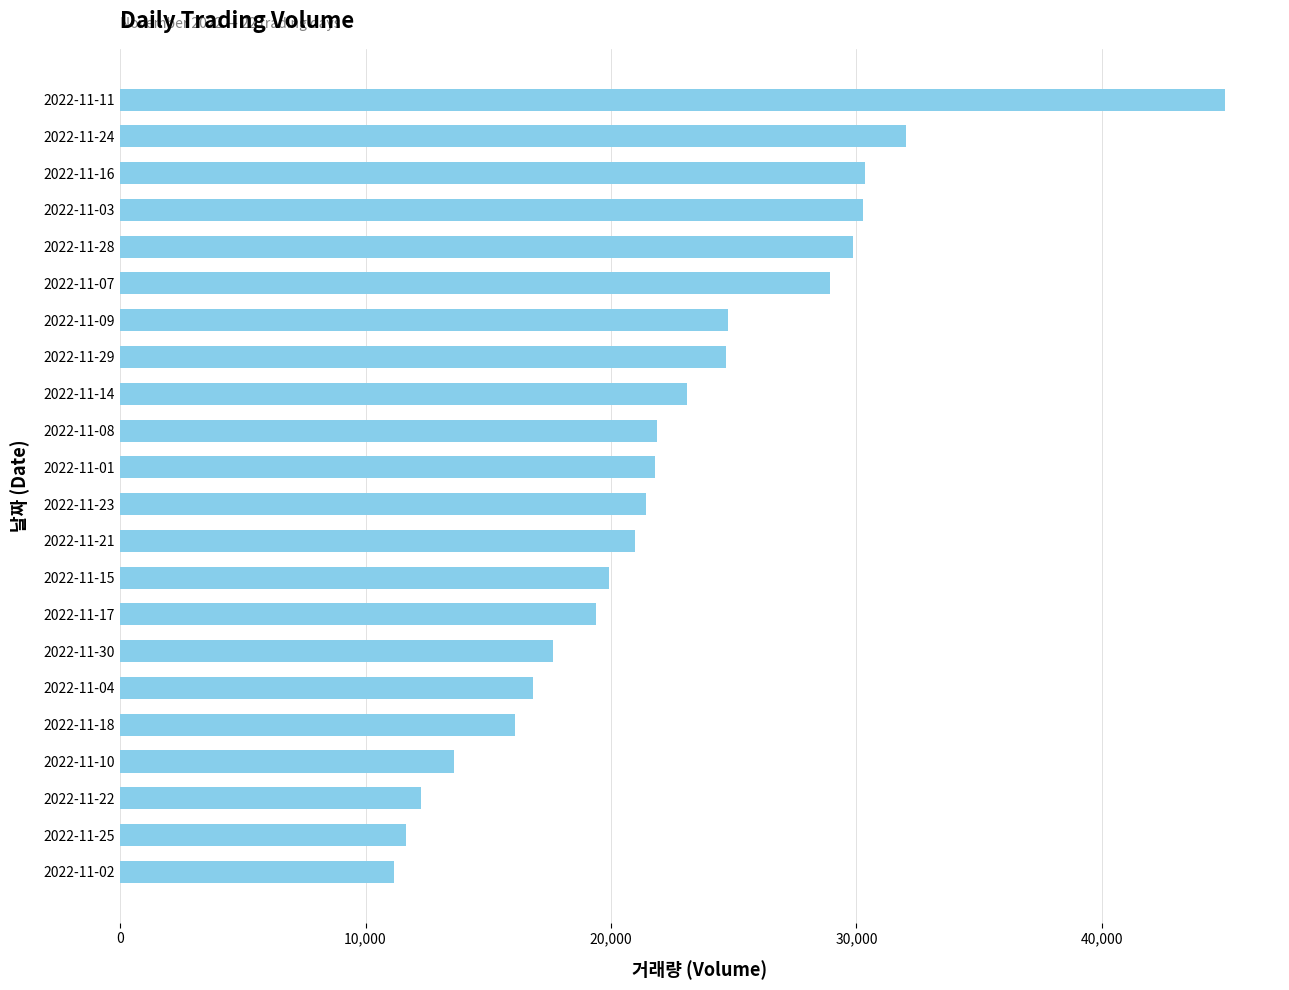

At which label is the value closest to 28079?

2022-11-07